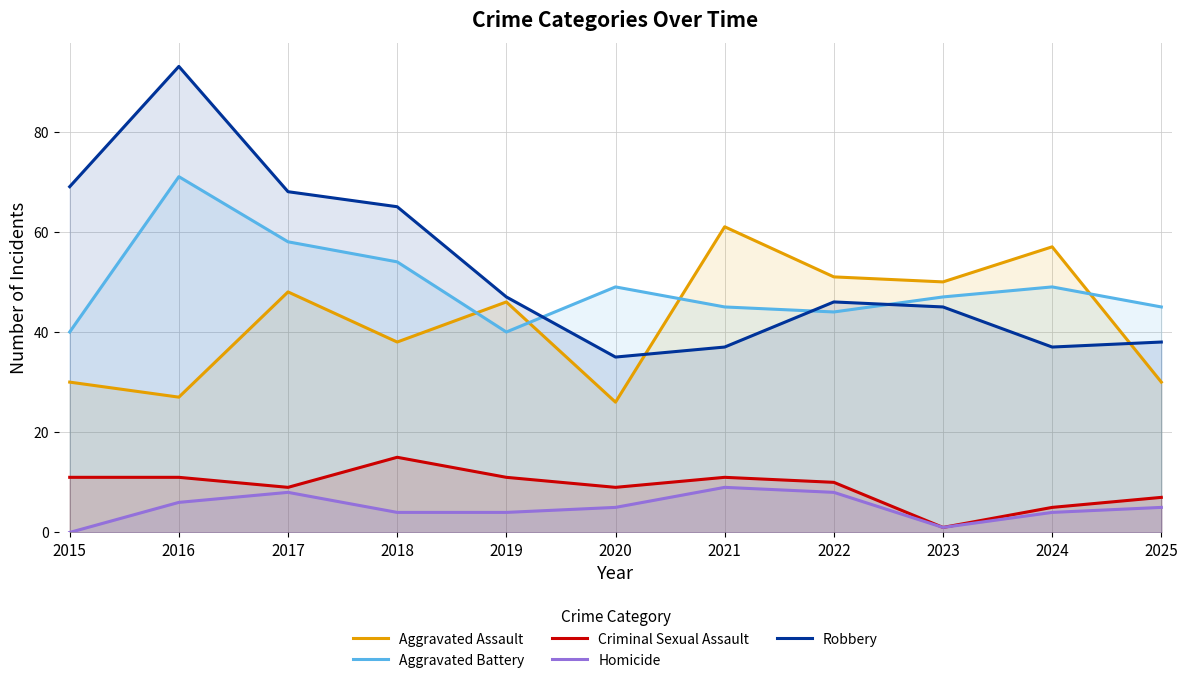

What is the approximate value of Criminal Sexual Assault at 2024, to the nearest 5?

5